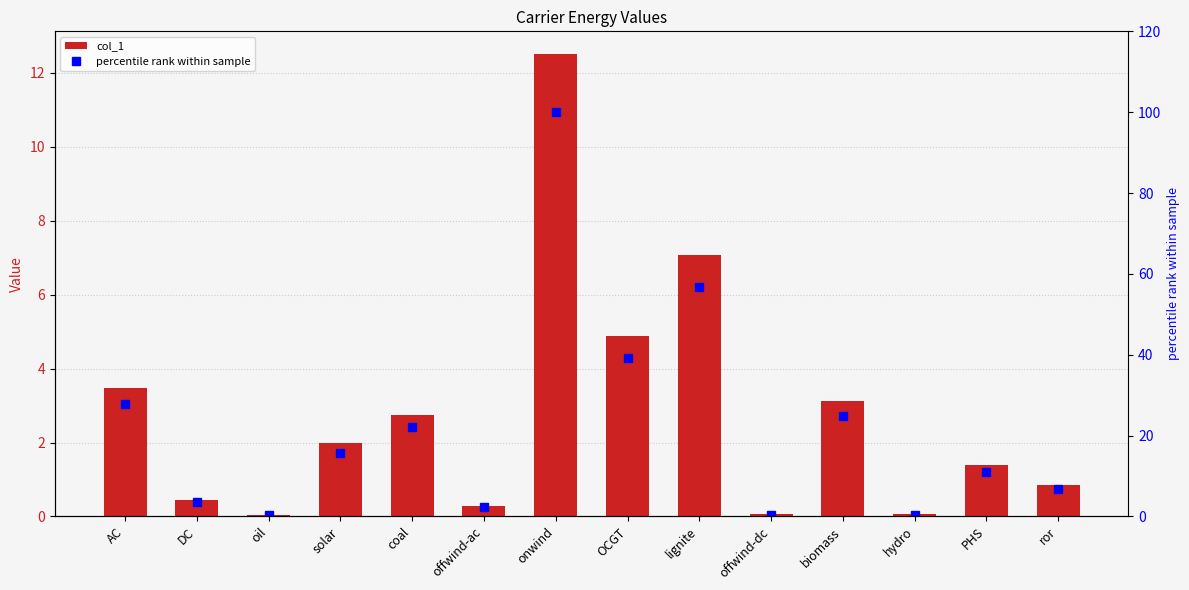

At which label does percentile rank within sample first exceed 15?

AC